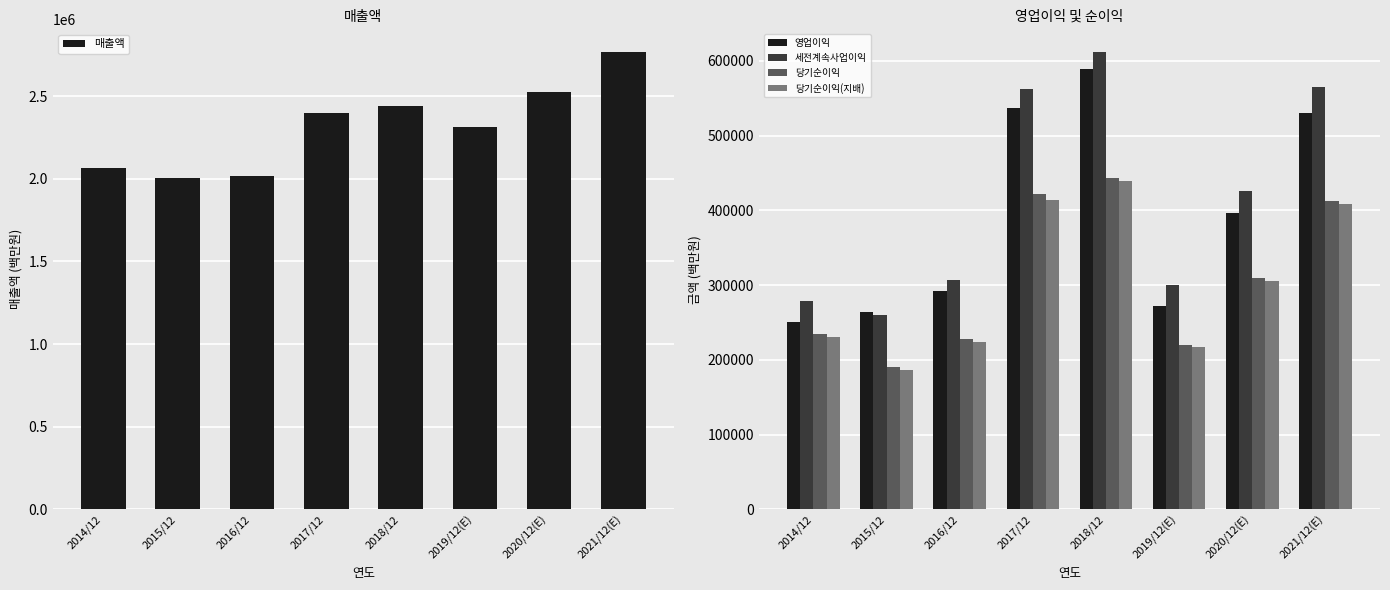

Between 2020/12(E) and 2018/12, which is larger?

2020/12(E)